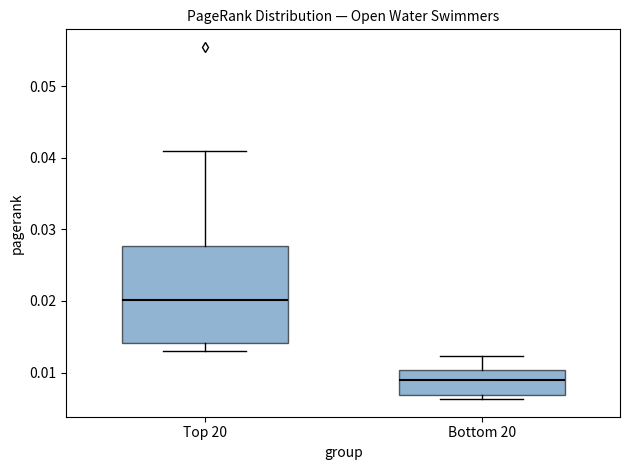

Reading left to right, transcribe this box plot: for each box, give where its median line is, the range the box spans, and where its two whiskers end, as read against the y-axis. The values are not printed on the chart, so give them approximately, as read against the axis.

Top 20: median 0.020, box 0.014 to 0.028, whiskers 0.013 to 0.041
Bottom 20: median 0.009, box 0.007 to 0.010, whiskers 0.006 to 0.012